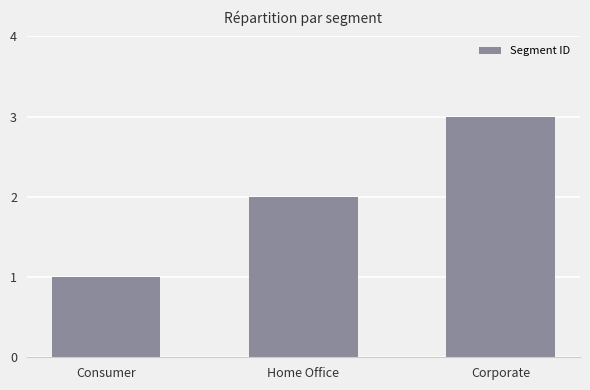

What is the approximate value at Home Office?

2